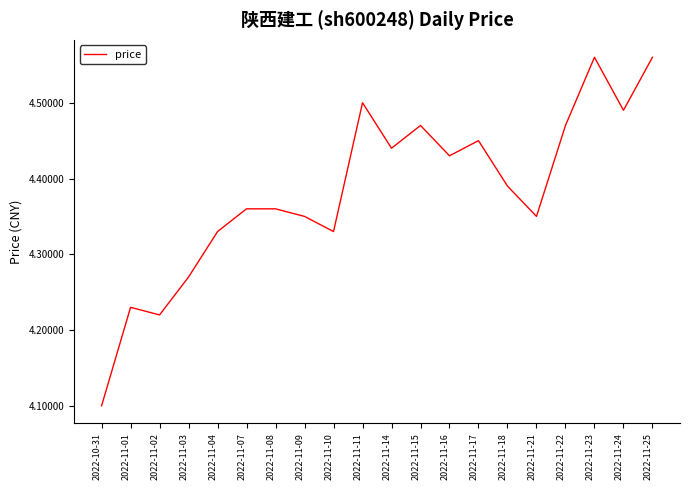

What position from the left is 2022-11-16?

13